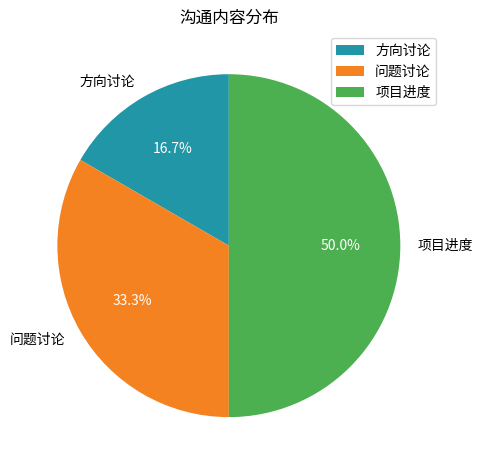

To the nearest percent, what is the combined percentage of 方向讨论 and 项目进度?

67%